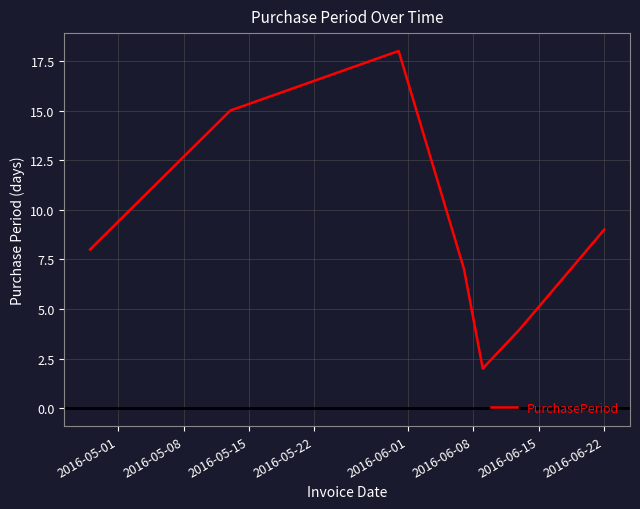

How many interior local peaks (higher than both neighbors) does the data have?

1